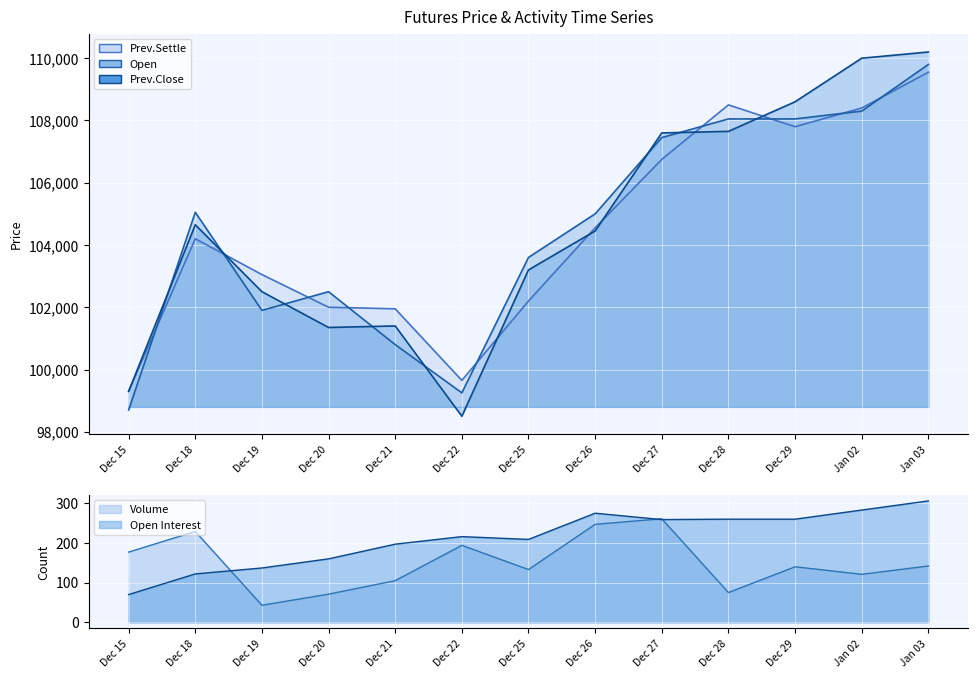

Which series changed the most between Dec 21 and Dec 22?

Prev.Close